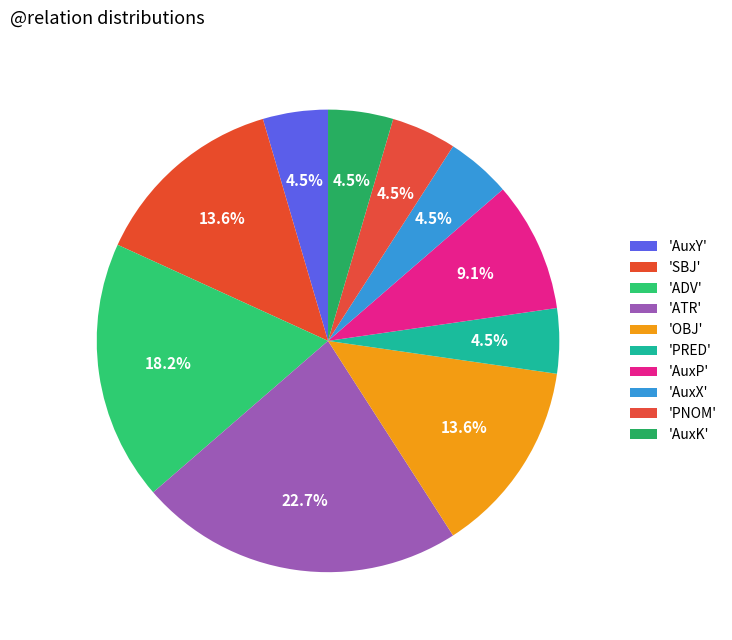

How many segments does this pie chart have?

10